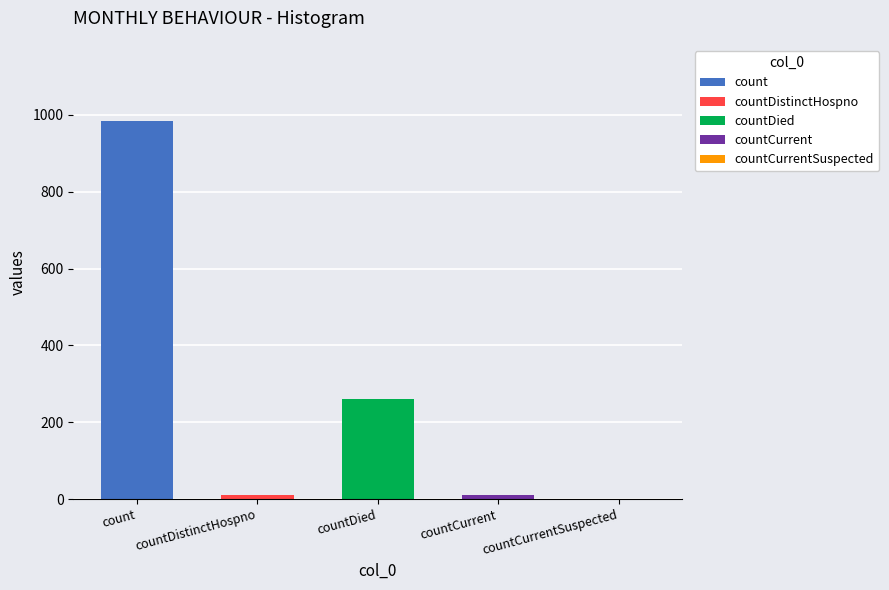

The chart shows a value of 16 at countDistinctHospno. True or false?

False